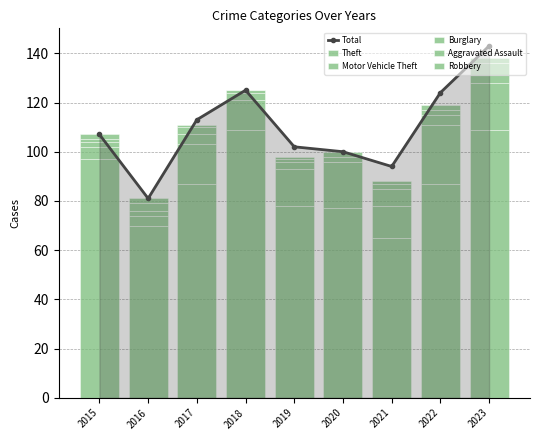

Which series has the widest spread of values?

Total